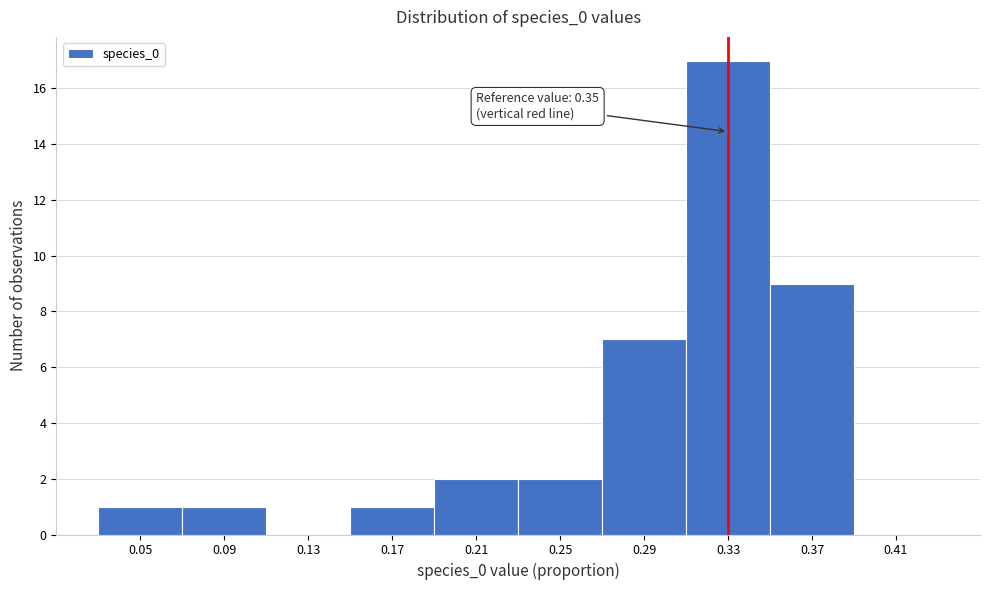

Reading right to left, what are all the values shown in this chart?

0.41=0	0.37=9	0.33=17	0.29=7	0.25=2	0.21=2	0.17=1	0.13=0	0.09=1	0.05=1